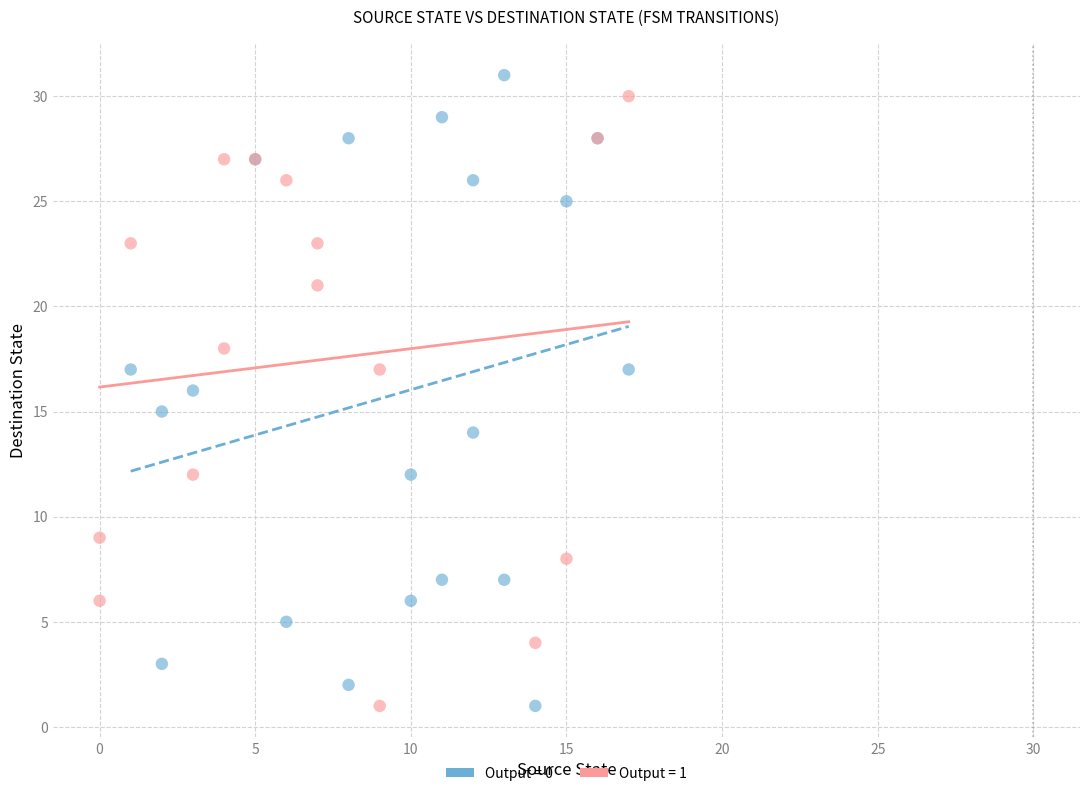

What are all the series names shown in the legend?

Output = 0, Output = 1